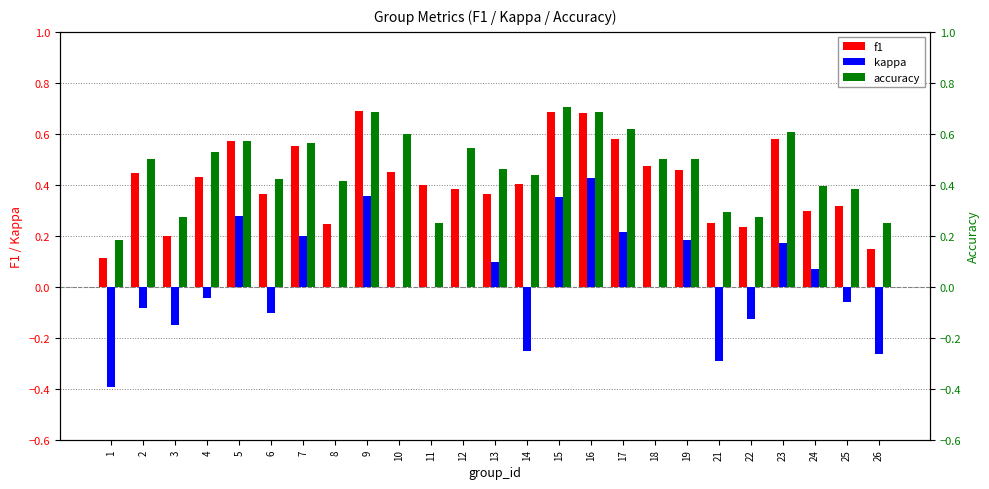

Reading left to right, list all the values displayed in this chart.

f1: 0.1	0.4	0.2	0.4	0.6	0.4	0.6	0.2	0.7	0.5	0.4	0.4	0.4	0.4	0.7	0.7	0.6	0.5	0.5	0.2	0.2	0.6	0.3	0.3	0.1
kappa: -0.4	-0.1	-0.2	-0.0	0.3	-0.1	0.2	0.0	0.4	0.0	0.0	0.0	0.1	-0.2	0.4	0.4	0.2	0.0	0.2	-0.3	-0.1	0.2	0.1	-0.1	-0.3
accuracy: 0.2	0.5	0.3	0.5	0.6	0.4	0.6	0.4	0.7	0.6	0.2	0.5	0.5	0.4	0.7	0.7	0.6	0.5	0.5	0.3	0.3	0.6	0.4	0.4	0.2